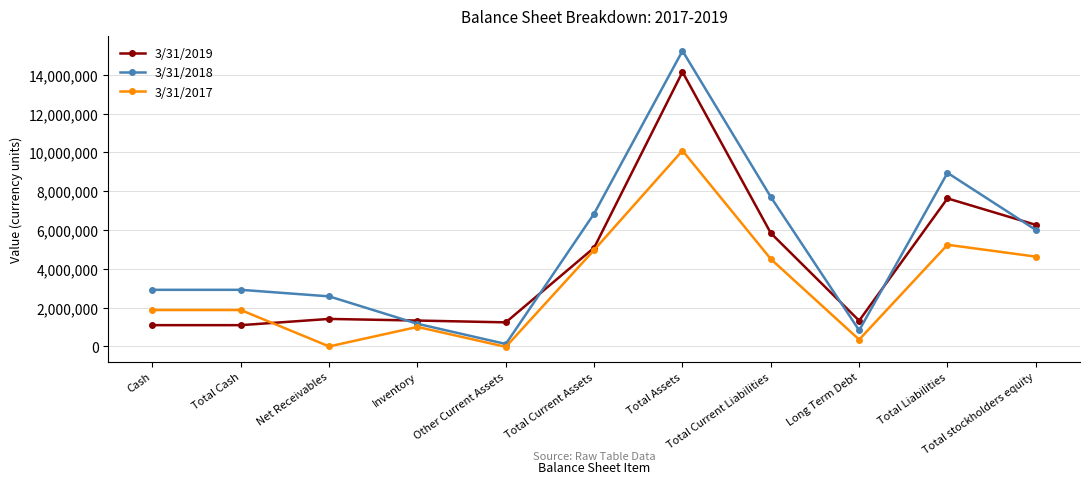

True or false: 3/31/2017 has more than 1 points higher than both neighbors.

True